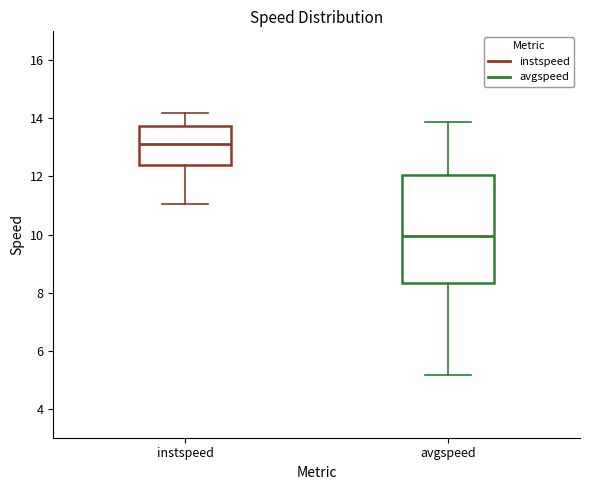

Reading left to right, transcribe this box plot: for each box, give where its median line is, the range the box spans, and where its two whiskers end, as read against the y-axis. The values are not printed on the chart, so give them approximately, as read against the axis.

instspeed: median 13.2, box 12.4 to 13.8, whiskers 11.0 to 14.2
avgspeed: median 10.0, box 8.4 to 12.0, whiskers 5.2 to 13.8